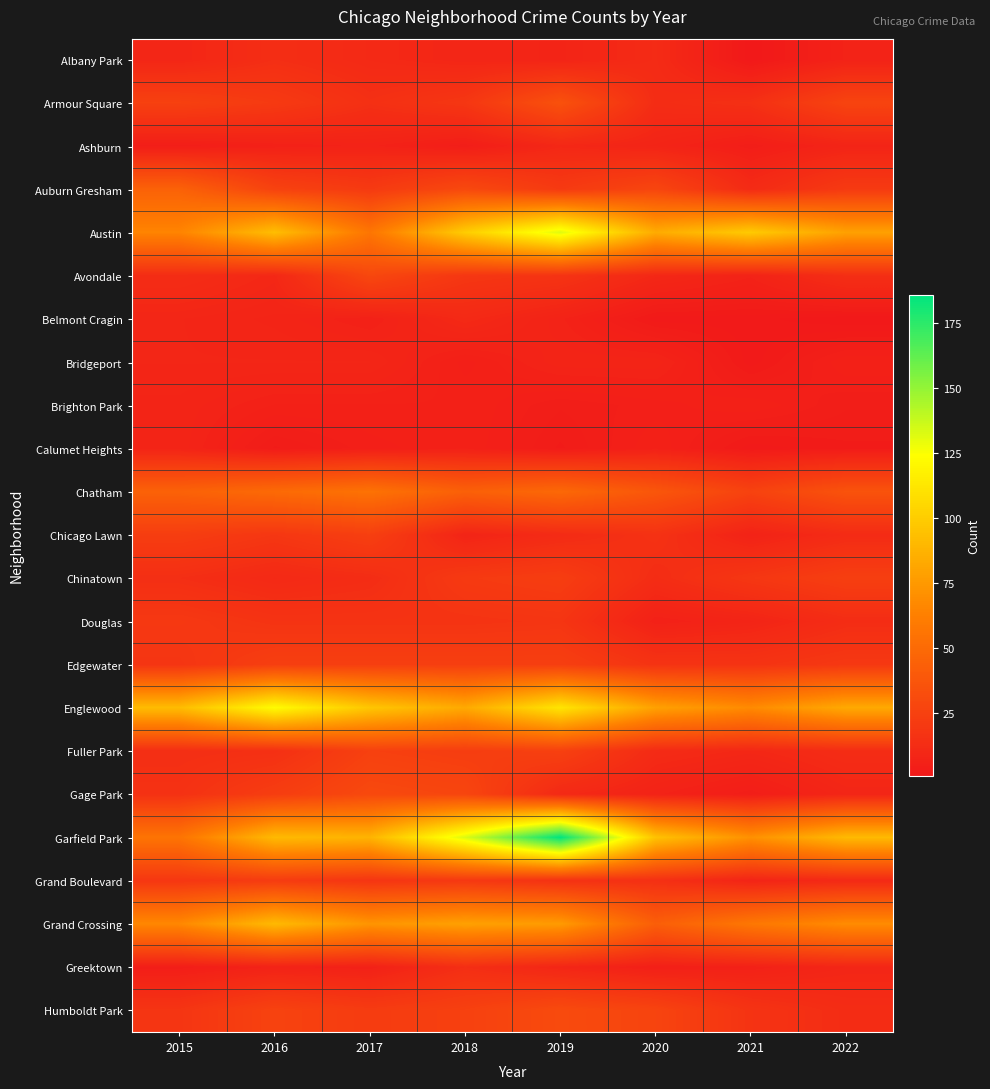

Reading left to right, extract all data points from this chart.

Albany Park: 2015=9	2016=14	2017=11	2018=9	2019=8	2020=12	2021=1	2022=7
Armour Square: 2015=25	2016=21	2017=15	2018=19	2019=35	2020=13	2021=15	2022=27
Ashburn: 2015=4	2016=6	2017=7	2018=4	2019=10	2020=8	2021=4	2022=8
Auburn Gresham: 2015=45	2016=26	2017=21	2018=30	2019=21	2020=28	2021=12	2022=21
Austin: 2015=65	2016=93	2017=57	2018=100	2019=132	2020=84	2021=99	2022=79
Avondale: 2015=13	2016=10	2017=29	2018=19	2019=17	2020=10	2021=7	2022=14
Belmont Cragin: 2015=9	2016=8	2017=6	2018=11	2019=7	2020=2	2021=2	2022=1
Bridgeport: 2015=9	2016=9	2017=9	2018=5	2019=8	2020=8	2021=2	2022=6
Brighton Park: 2015=8	2016=6	2017=6	2018=6	2019=4	2020=5	2021=6	2022=4
Calumet Heights: 2015=8	2016=3	2017=5	2018=6	2019=3	2020=6	2021=2	2022=3
Chatham: 2015=45	2016=50	2017=55	2018=44	2019=49	2020=38	2021=26	2022=36
Chicago Lawn: 2015=23	2016=19	2017=24	2018=8	2019=12	2020=16	2021=7	2022=12
Chinatown: 2015=14	2016=11	2017=13	2018=21	2019=23	2020=13	2021=19	2022=24
Douglas: 2015=20	2016=17	2017=17	2018=17	2019=18	2020=6	2021=8	2022=13
Edgewater: 2015=18	2016=24	2017=24	2018=24	2019=24	2020=17	2021=17	2022=20
Englewood: 2015=92	2016=123	2017=97	2018=83	2019=112	2020=79	2021=68	2022=83
Fuller Park: 2015=14	2016=15	2017=25	2018=23	2019=25	2020=12	2021=10	2022=13
Gage Park: 2015=16	2016=23	2017=30	2018=28	2019=11	2020=7	2021=4	2022=9
Garfield Park: 2015=56	2016=91	2017=88	2018=133	2019=186	2020=95	2021=71	2022=91
Grand Boulevard: 2015=19	2016=22	2017=18	2018=20	2019=16	2020=15	2021=8	2022=11
Grand Crossing: 2015=67	2016=91	2017=73	2018=79	2019=76	2020=43	2021=58	2022=69
Greektown: 2015=4	2016=7	2017=6	2018=14	2019=9	2020=5	2021=6	2022=9
Humboldt Park: 2015=18	2016=26	2017=22	2018=25	2019=31	2020=27	2021=17	2022=13